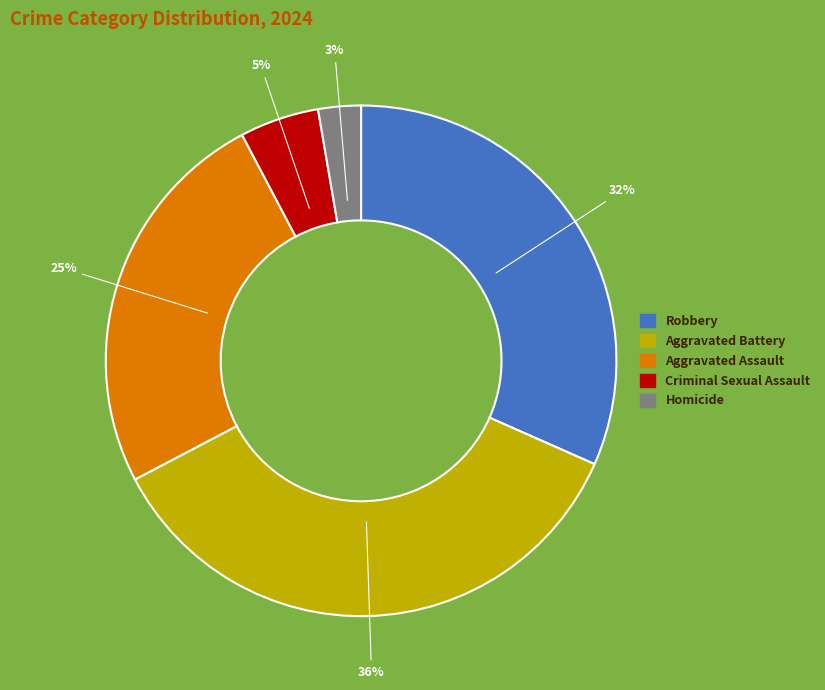

Is the sum of Aggravated Assault and Robbery greater than half?

Yes